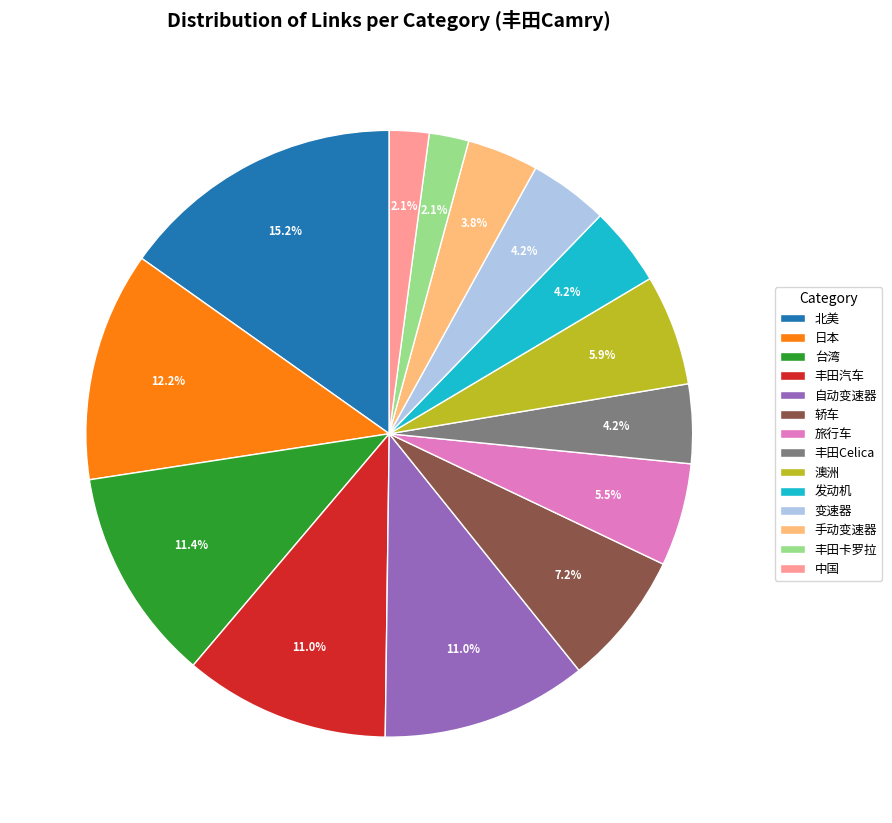

Which category has the biggest portion of the pie?

北美